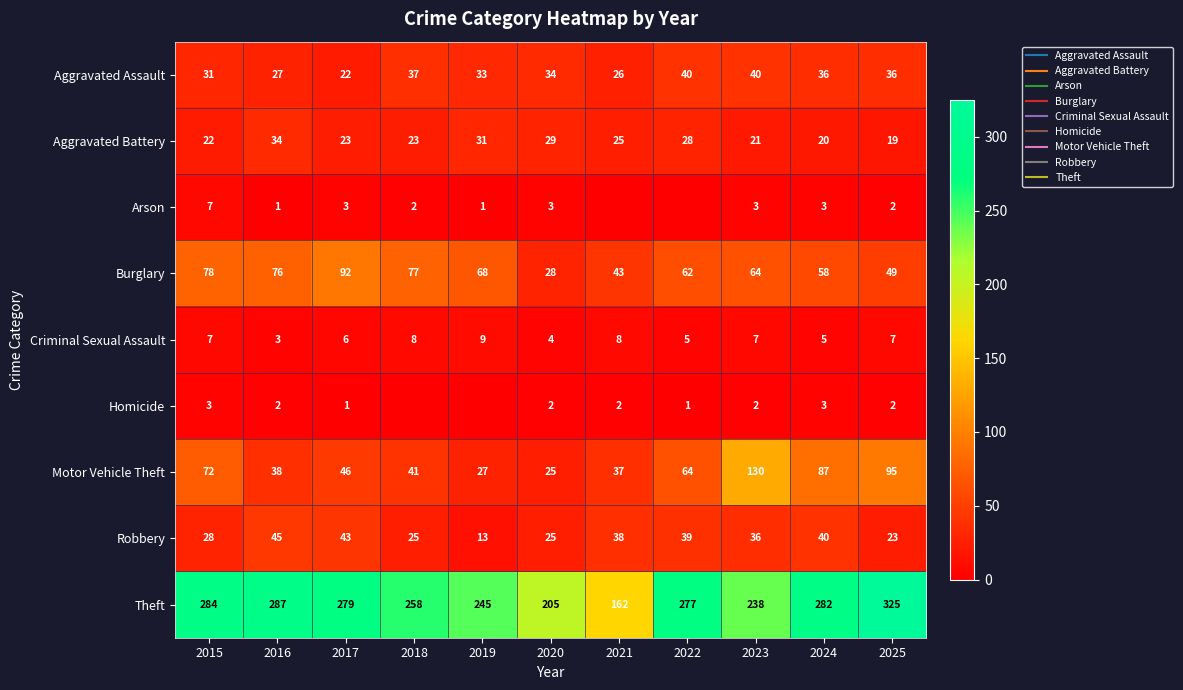

Which has a higher value, 2020 or 2017?

2020